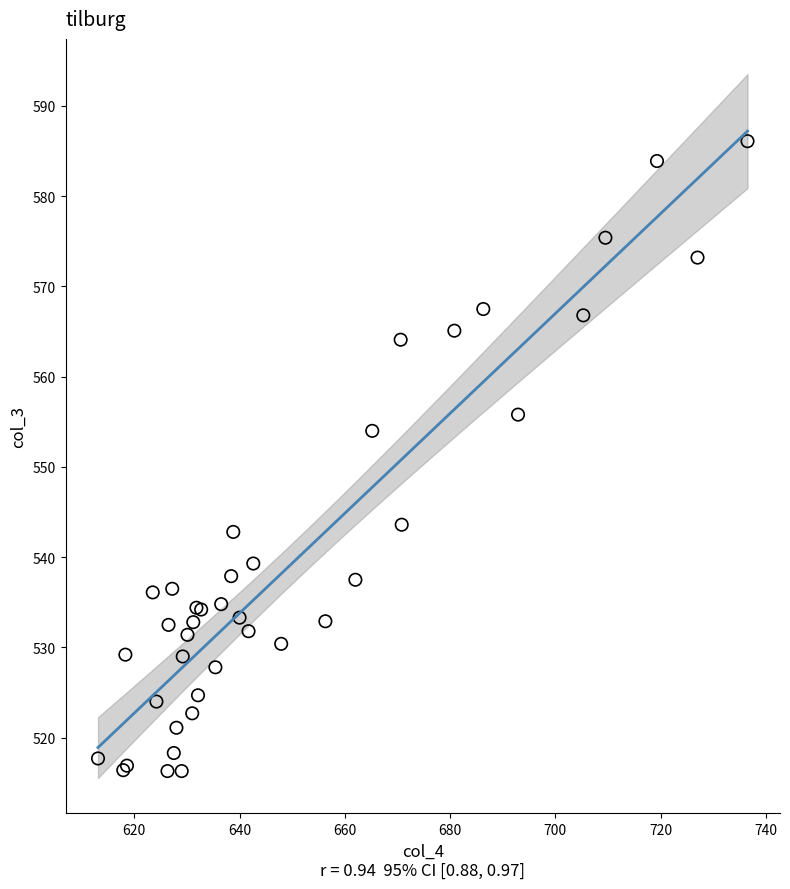

What Y value in the scatter plot is closest to 551?

554.0